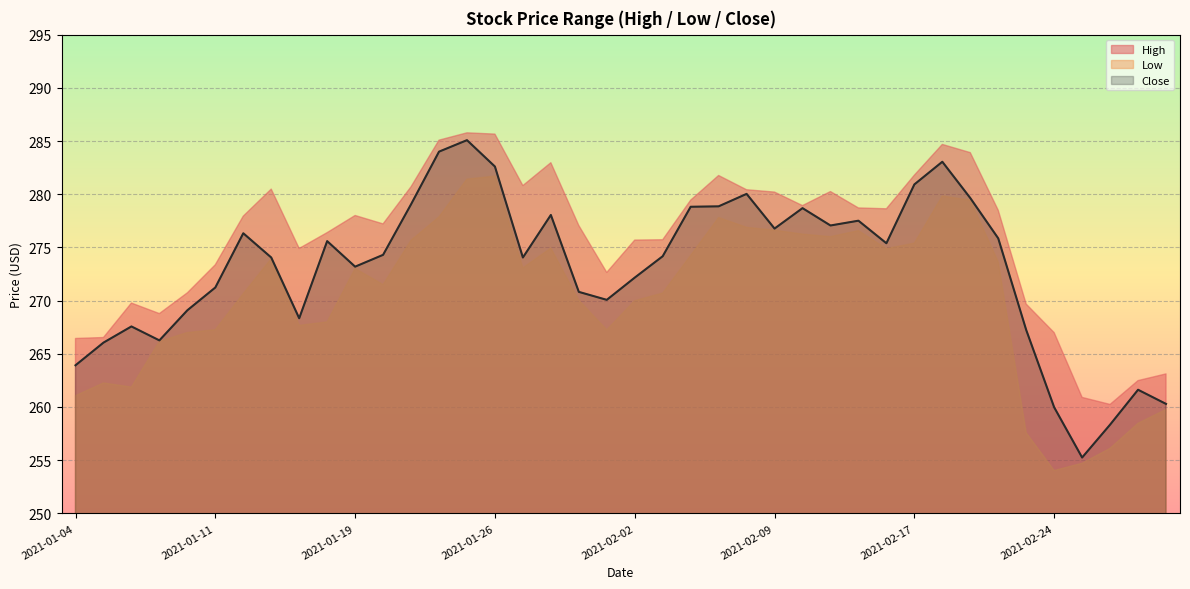

What is the difference between the maximum and minimum values in the Low series?

27.7